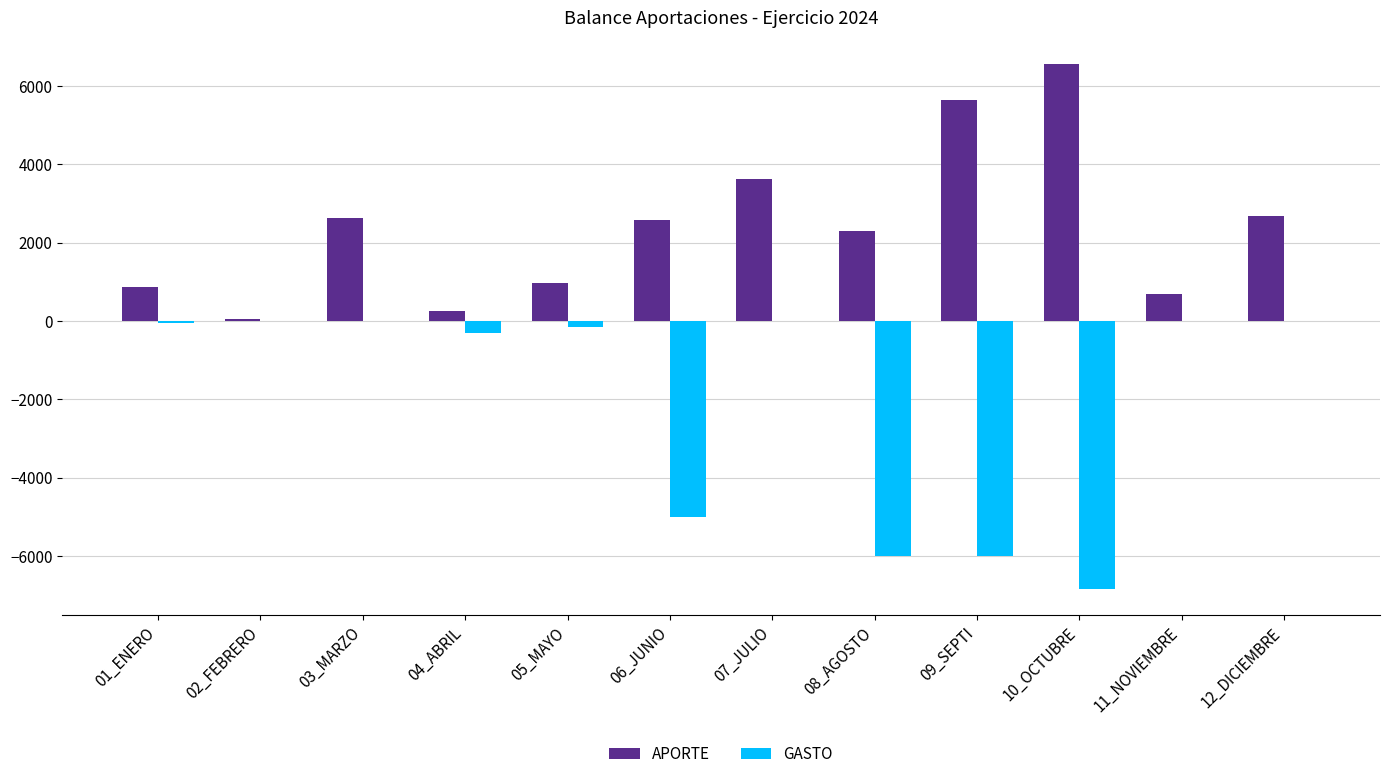

Which series has the largest total across all categories?

APORTE